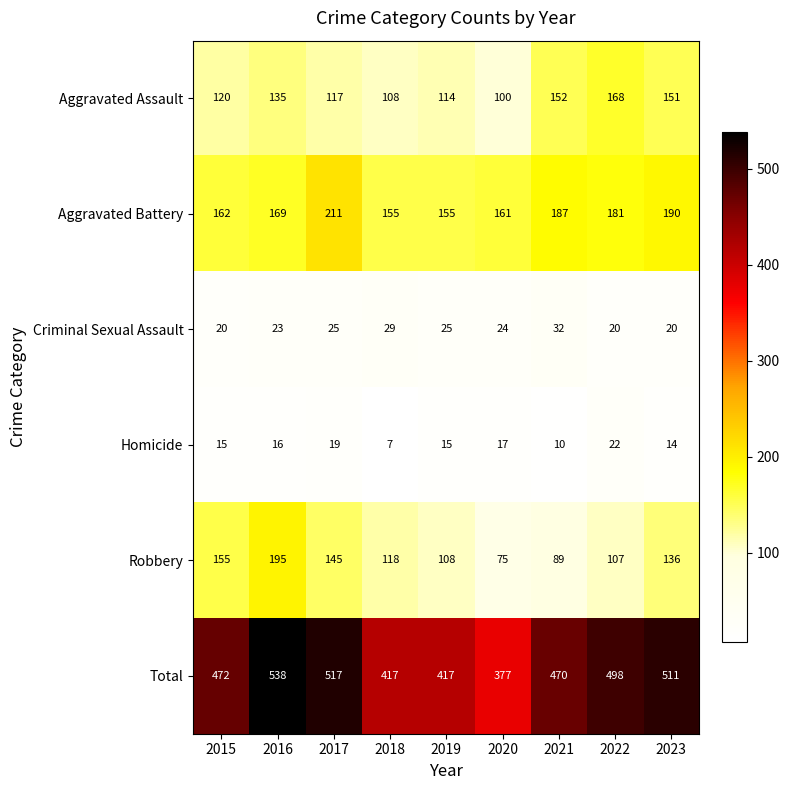

What is the minimum value shown in the chart?

7